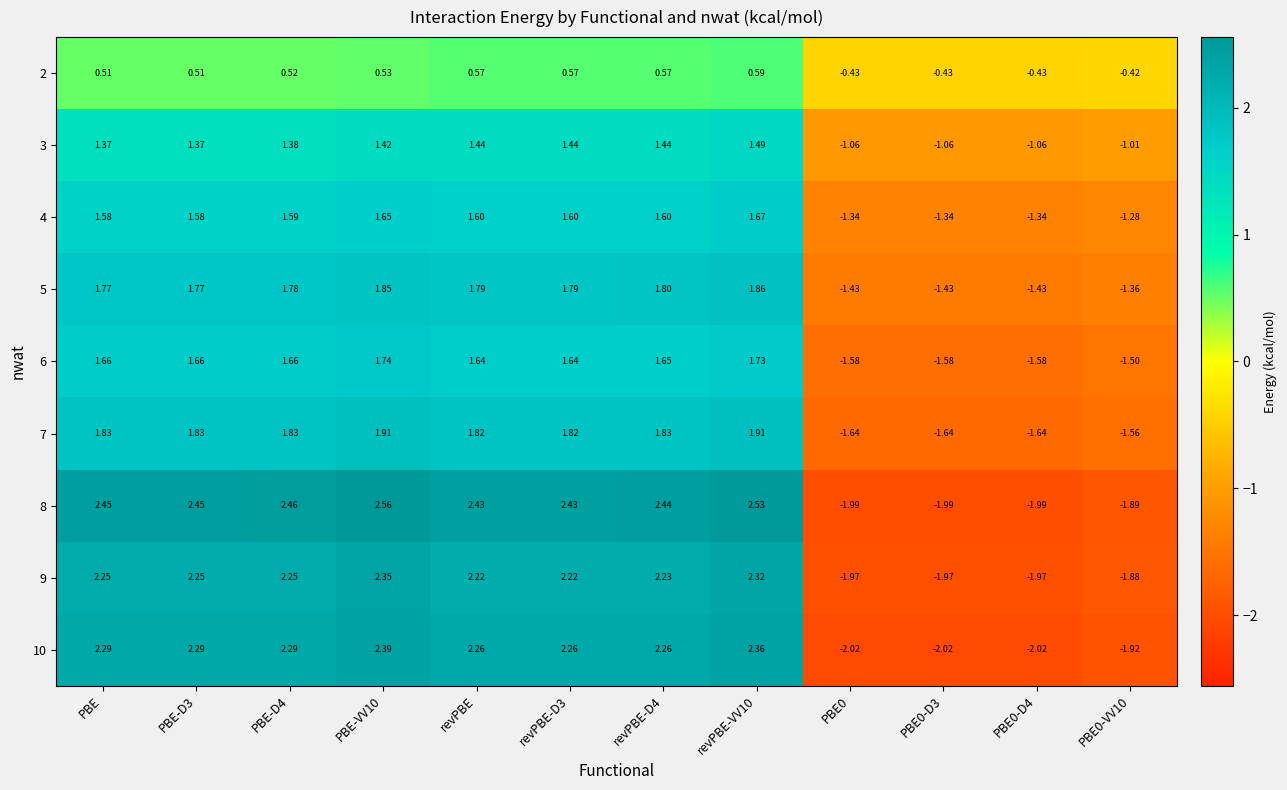

Is the value of 7 at revPBE-VV10 greater than the value of 2 at PBE0-VV10?

Yes